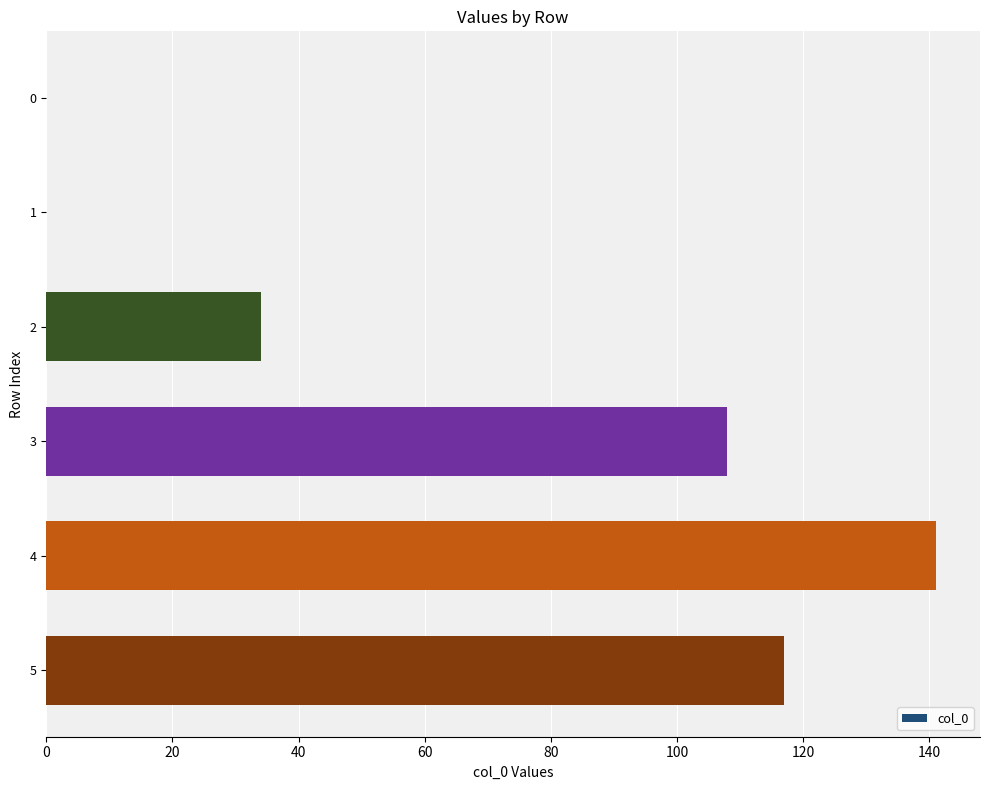

What is the sum of all values?

400